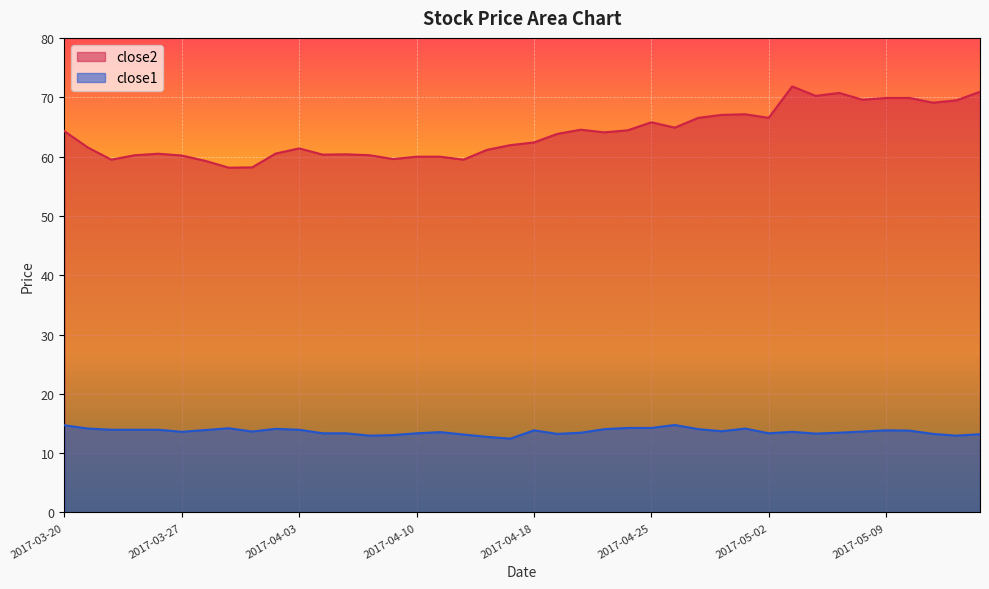

How many interior local valleys does the close2 series have?

11